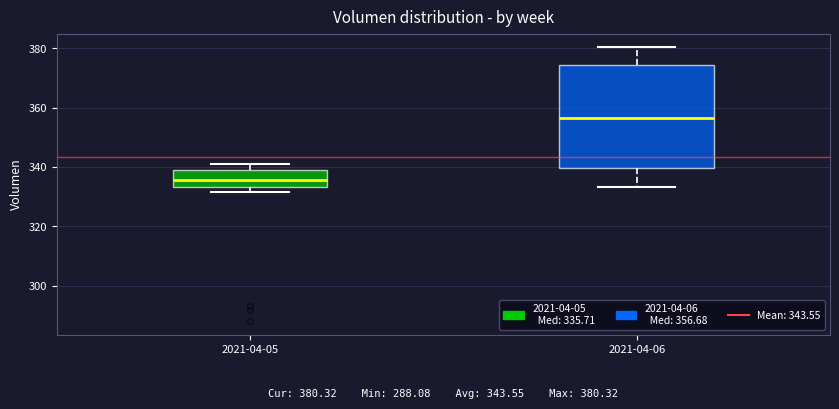

Which box has the highest median line?

2021-04-06